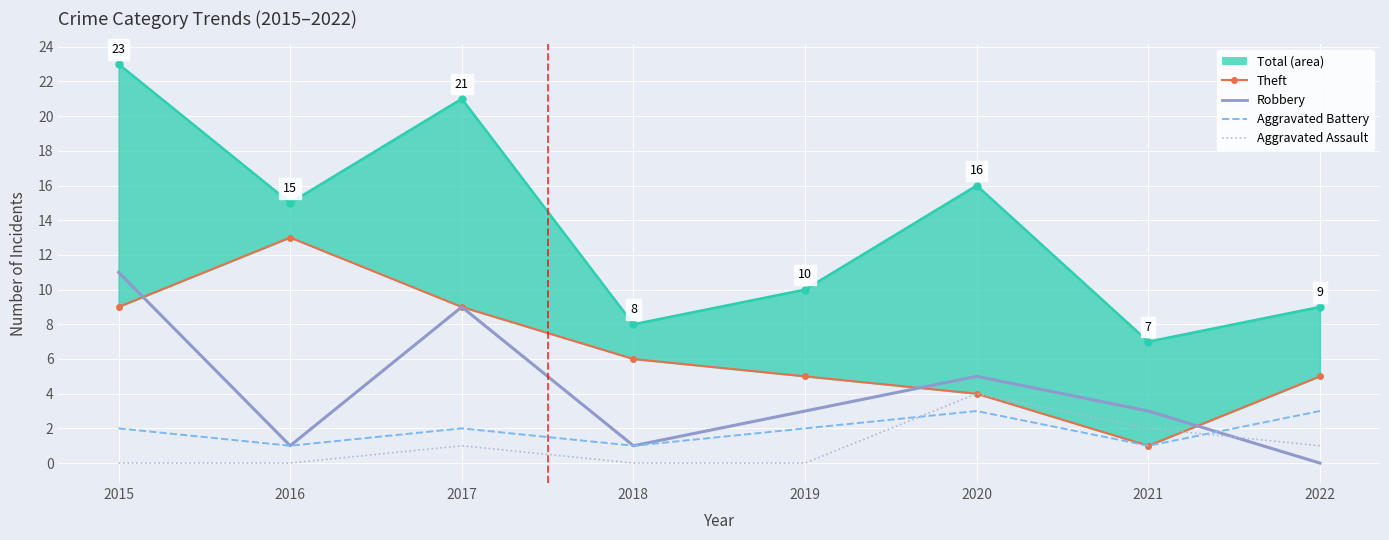

Reading left to right, transcribe all the data shown in this chart.

Total line: 23	15	21	8	10	16	7	9
Theft: 9	13	9	6	5	4	1	5
Robbery: 11	1	9	1	3	5	3	0
Aggravated Battery: 2	1	2	1	2	3	1	3
Aggravated Assault: 0	0	1	0	0	4	2	1